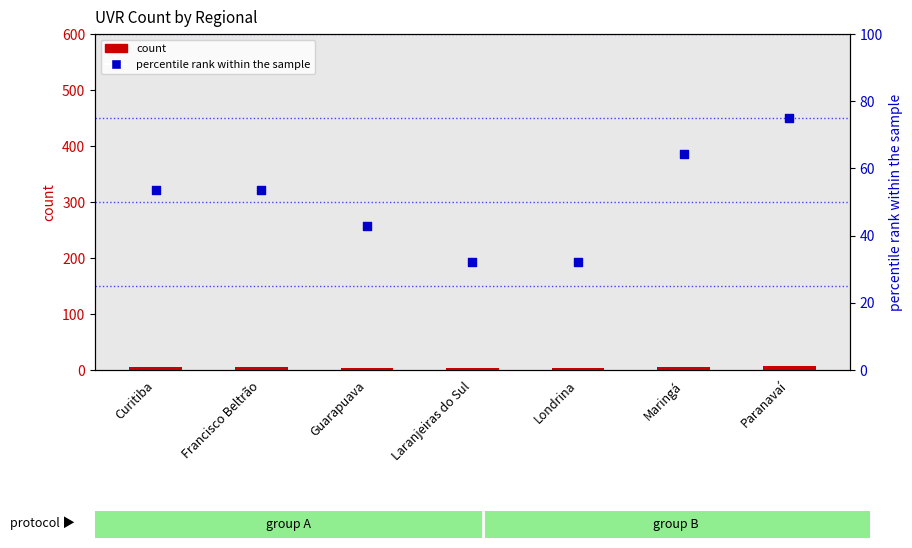

Is the value of percentile rank within the sample at Londrina greater than the value of count at Francisco Beltrão?

Yes